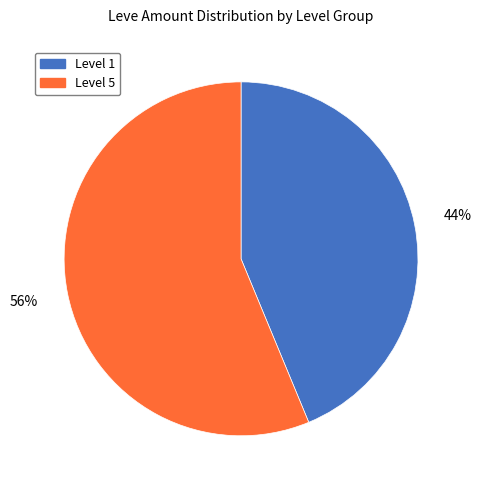

To the nearest percent, what is the average slice percentage?

50%